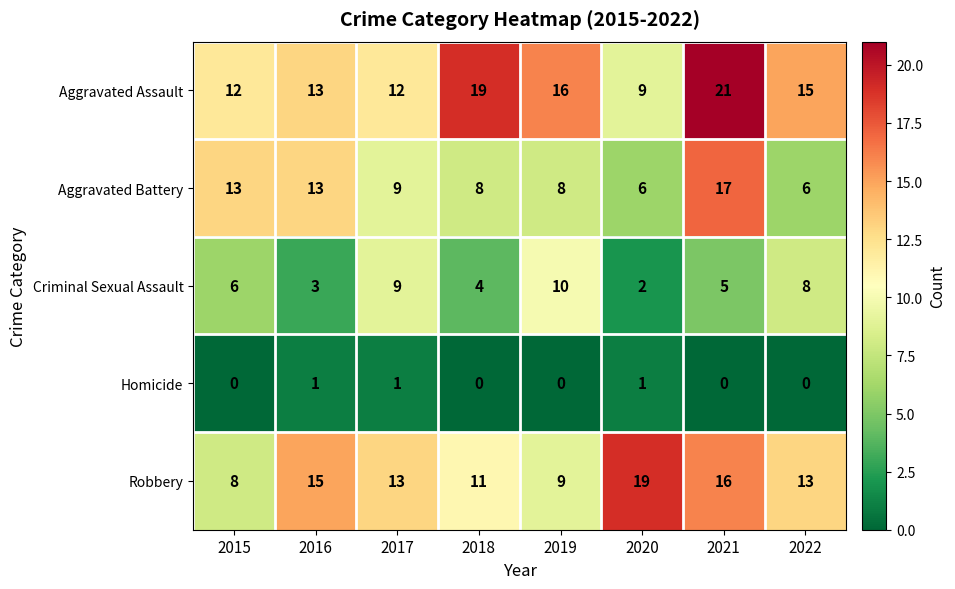

Is it true that Homicide equals 0 at 2021?

True